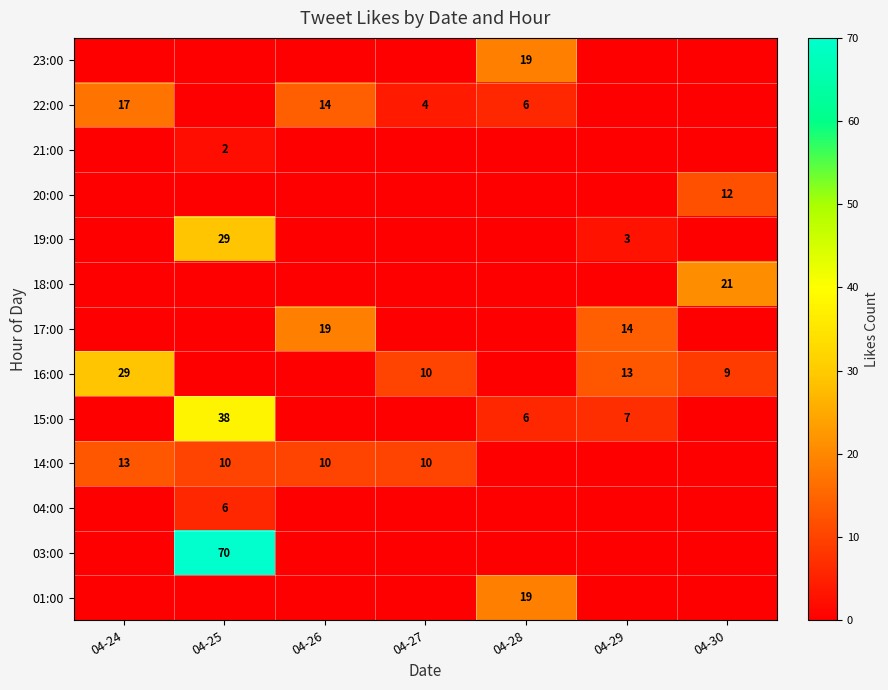

How many series are shown in this chart?

13